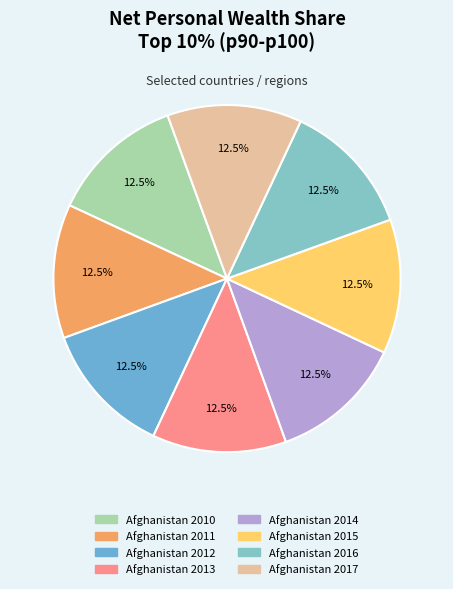

Rank the categories by value from lowest to highest.

Afghanistan 2012, Afghanistan 2013, Afghanistan 2011, Afghanistan 2014, Afghanistan 2015, Afghanistan 2010, Afghanistan 2016, Afghanistan 2017